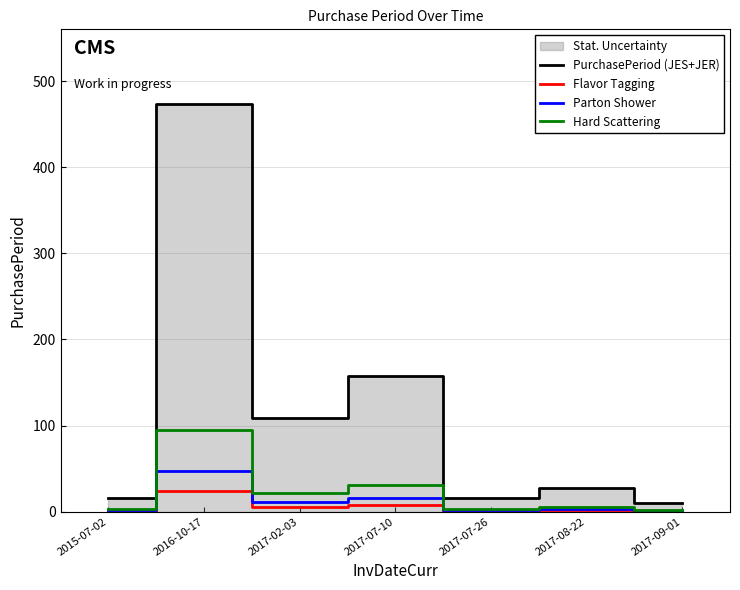

Rank the series at 2016-10-17 from lowest to highest value.

Flavor Tagging, Parton Shower, Hard Scattering, PurchasePeriod (JES+JER)